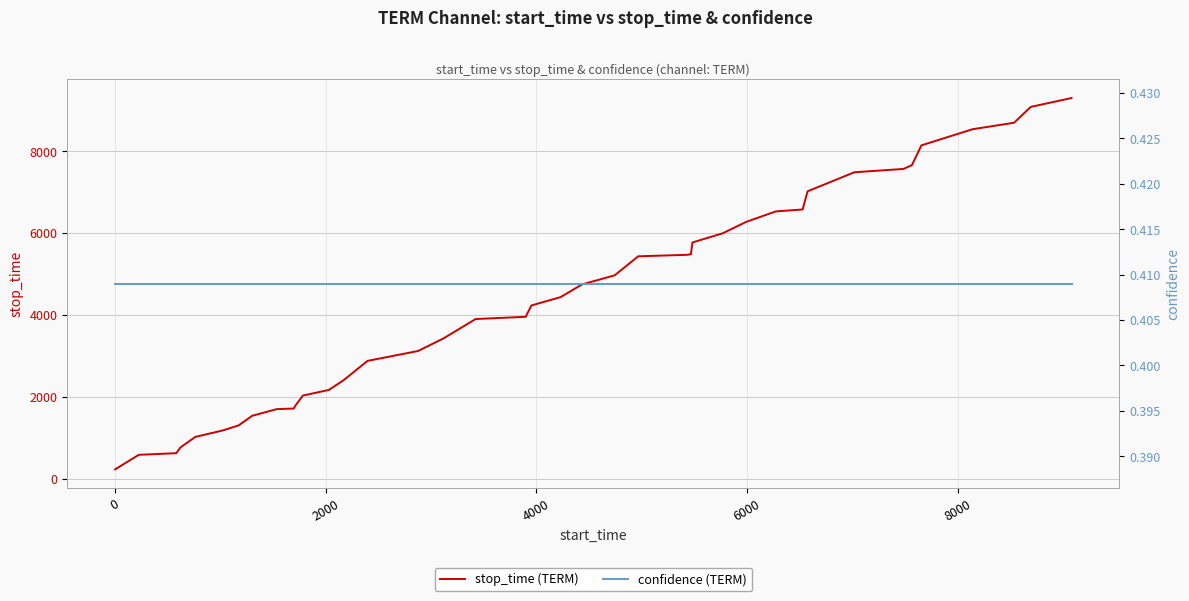

Rank the series by their average value, from lowest to highest.

confidence (TERM), stop_time (TERM)